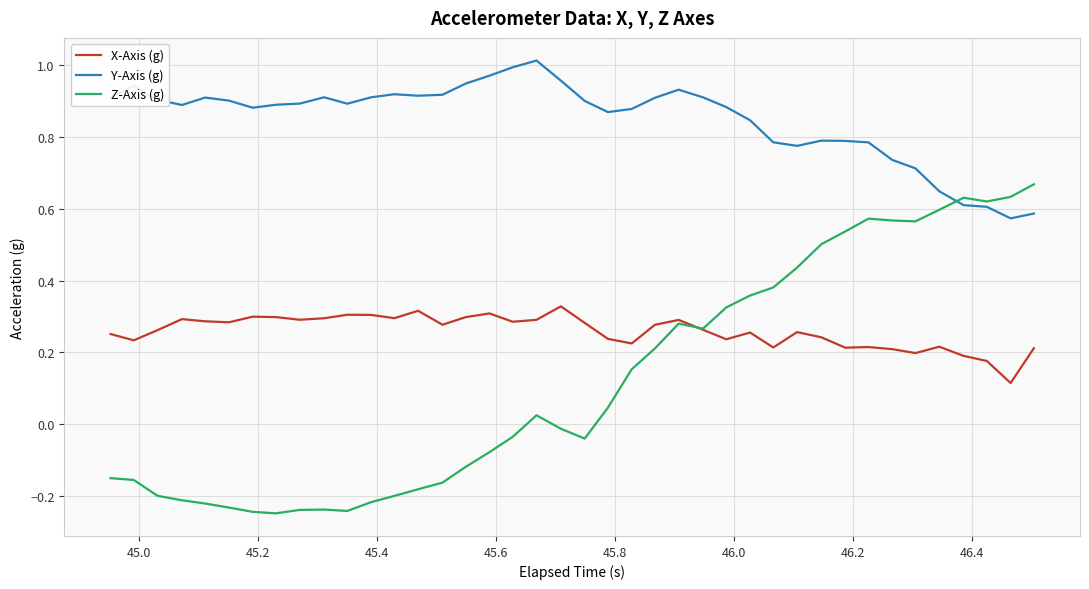

Which series has the widest spread of values?

Z-Axis (g)